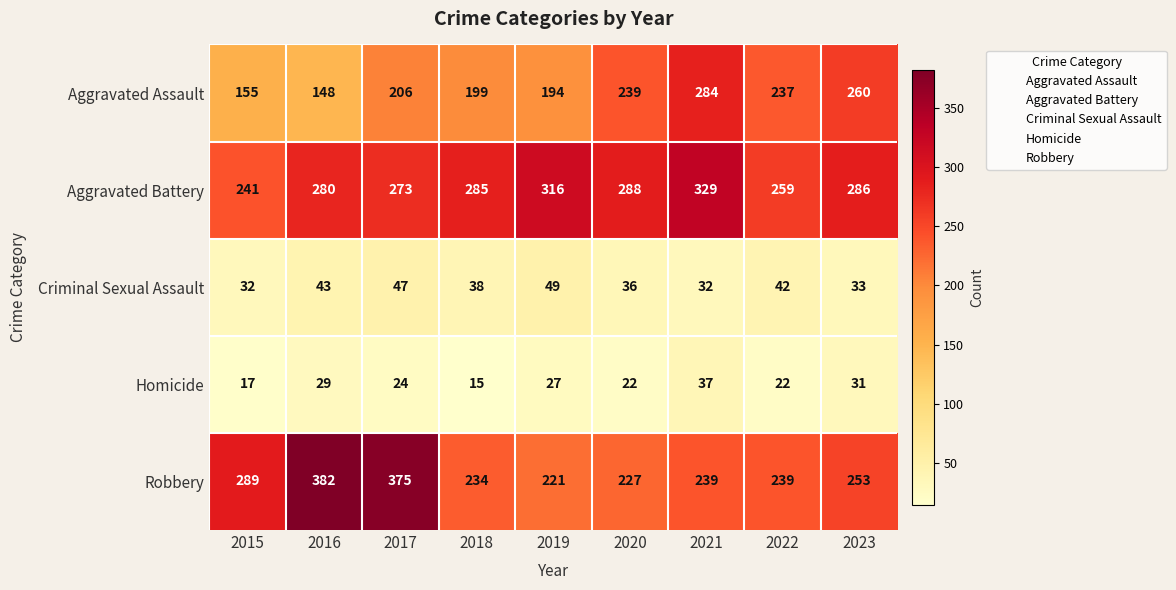

Is it true that Aggravated Battery equals 463 at 2018?

False